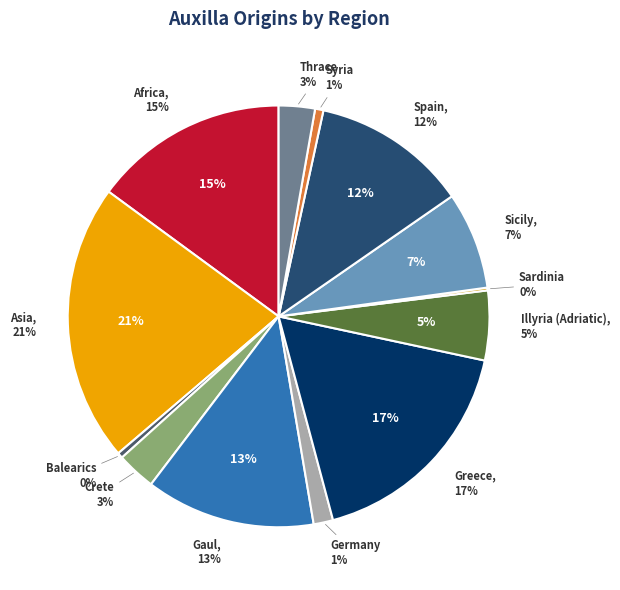

Is there a majority slice in this chart?

No